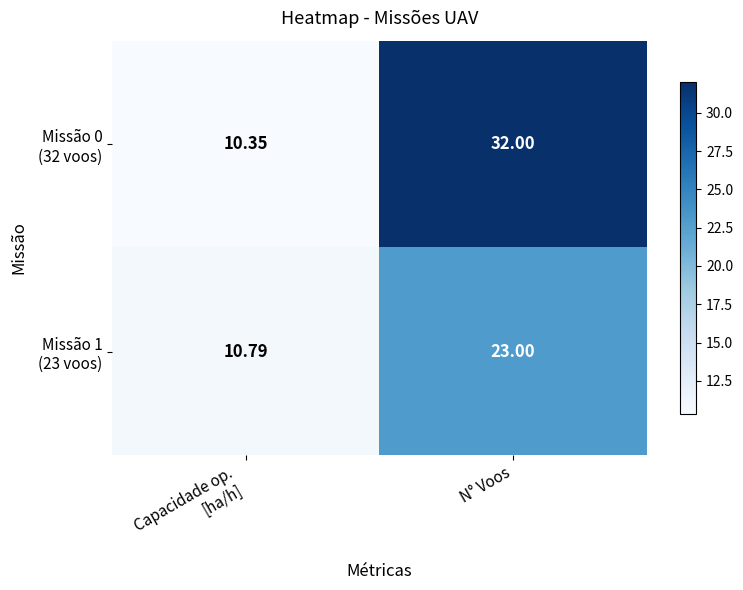

At which category is the sum across all series the highest?

N° Voos